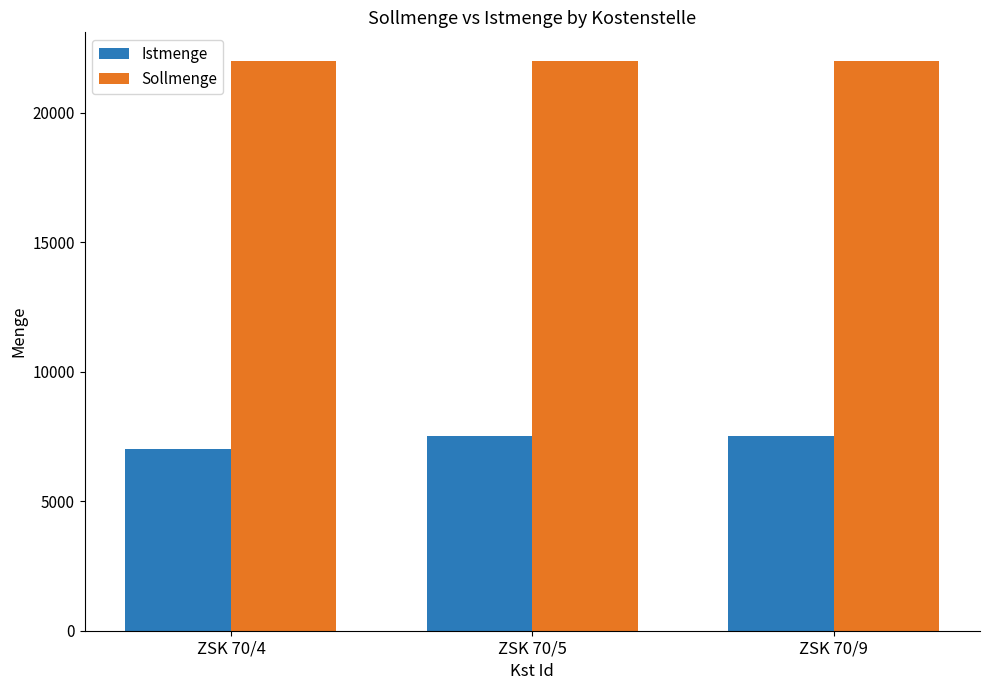

Does the chart contain any negative values?

No